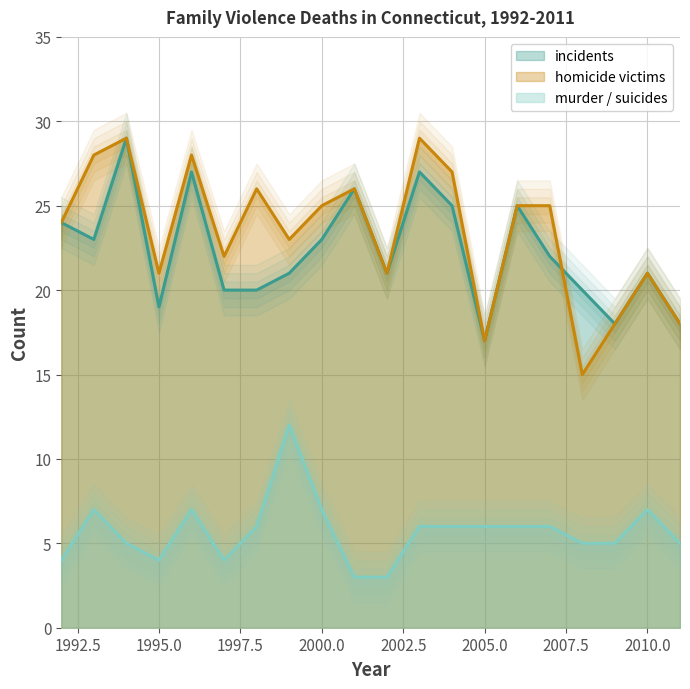

At how many categories does at least one series exceed 7?

20